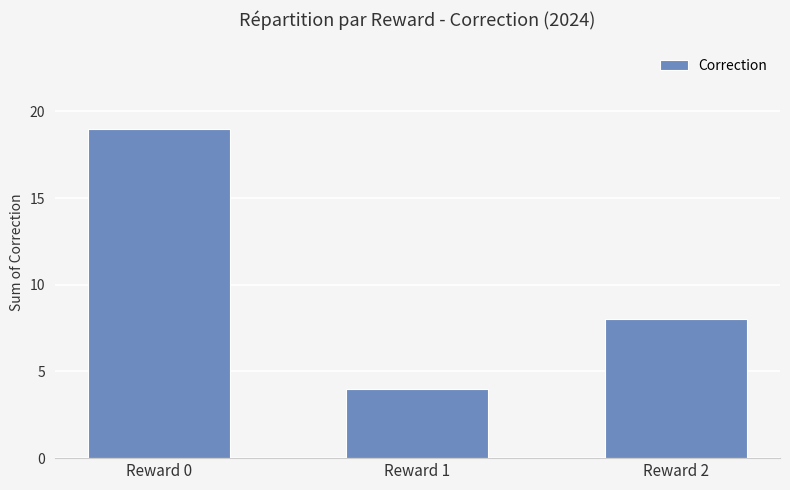

How many bars are there in total?

3